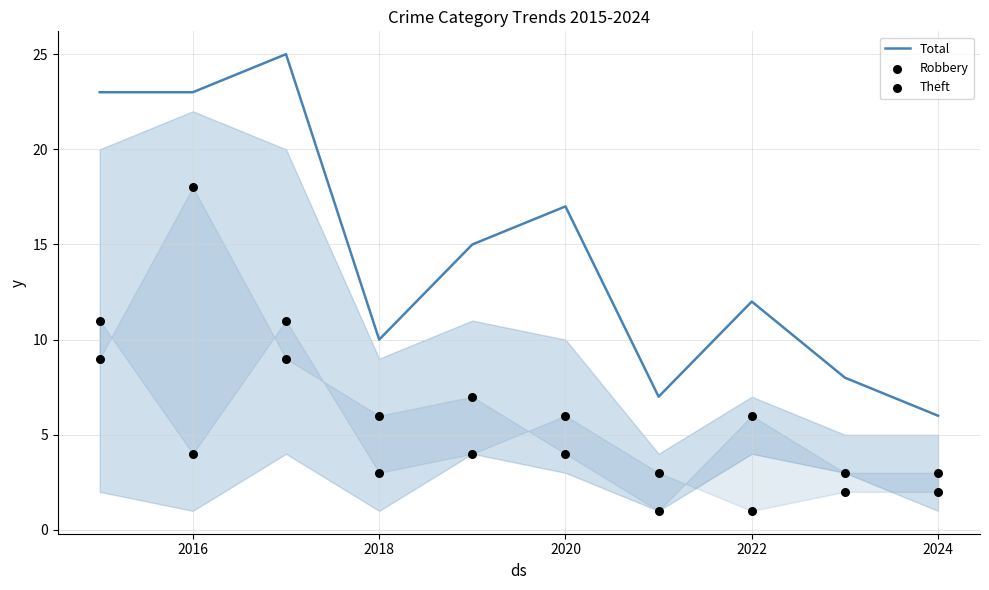

Which series has the largest Y range (max minus min)?

Total